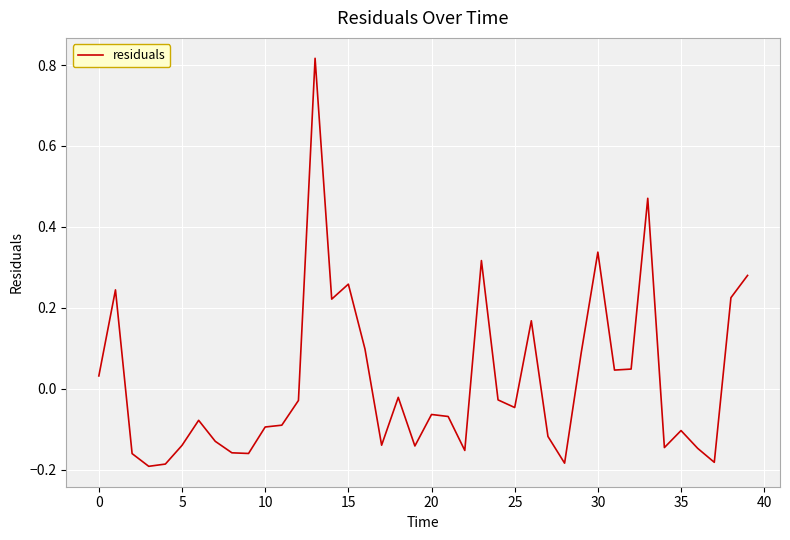

How many points are lower than both their immediate neighbors (excluding endpoints)?

11